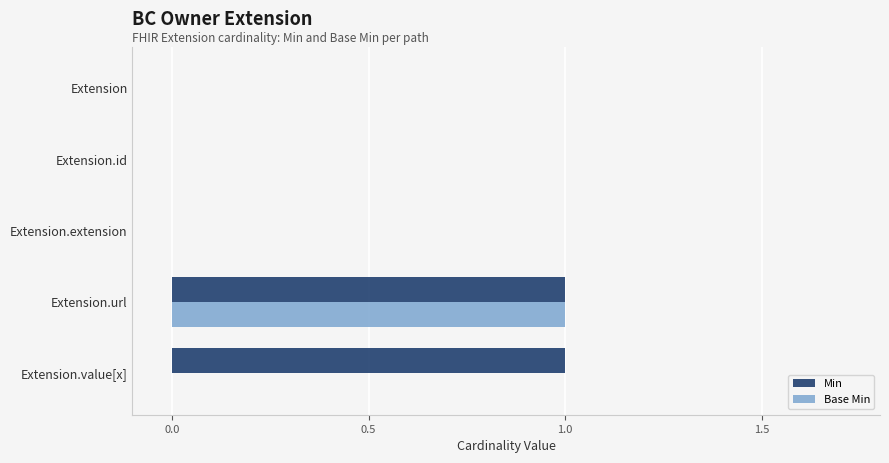

Which series changed the most between Extension.id and Extension.value[x]?

Min